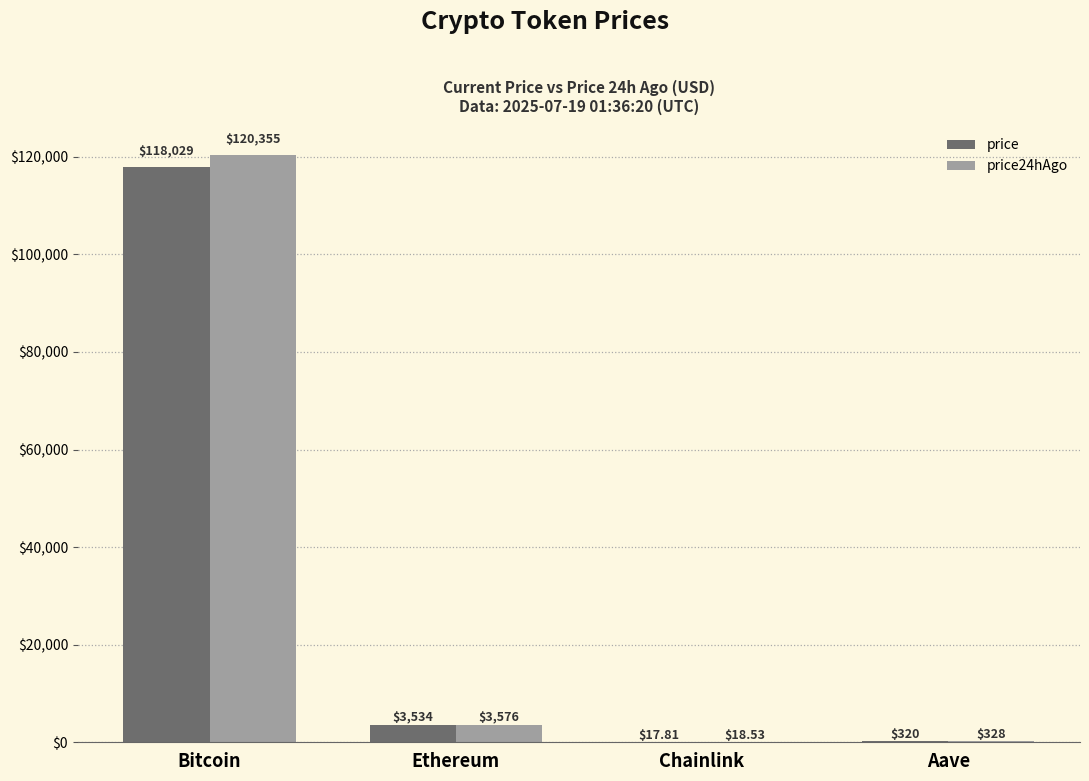

How many values in the price24hAgo series exceed 3576?

2